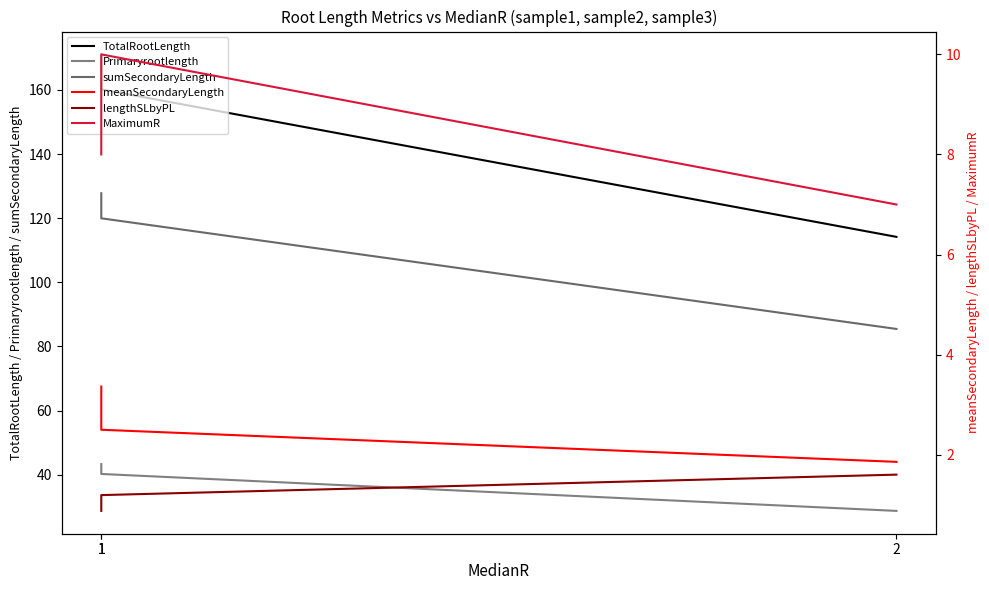

Reading left to right, what are all the values shown in this chart?

TotalRootLength: 2=114.2	1=160.2	1=171.1
Primaryrootlength: 2=28.7	1=40.2	1=43.3
sumSecondaryLength: 2=85.5	1=120.0	1=127.8
meanSecondaryLength: 2=1.9	1=2.5	1=3.4
lengthSLbyPL: 2=1.6	1=1.2	1=0.9
MaximumR: 2=7.0	1=10.0	1=8.0